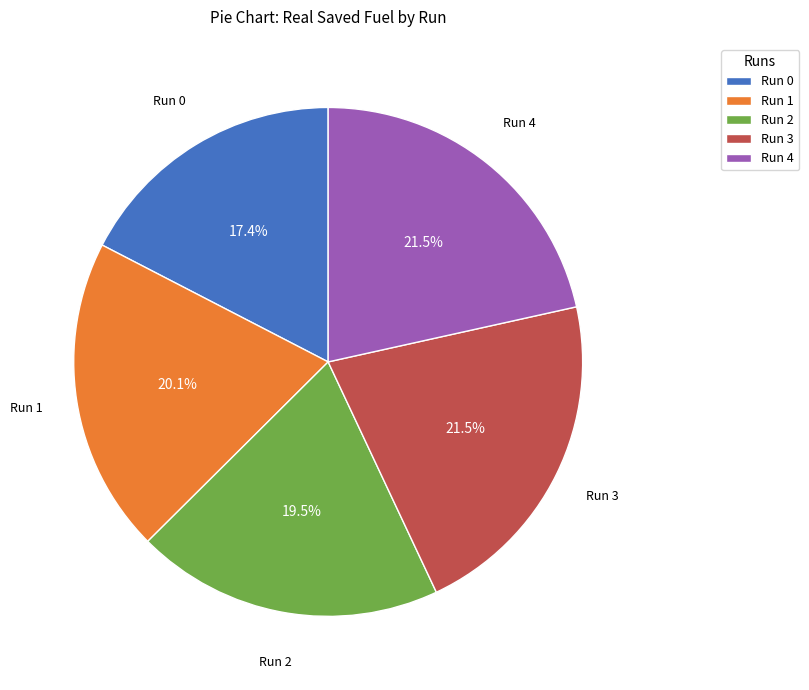

What percentage is the Run 0 slice, to the nearest percent?

17%